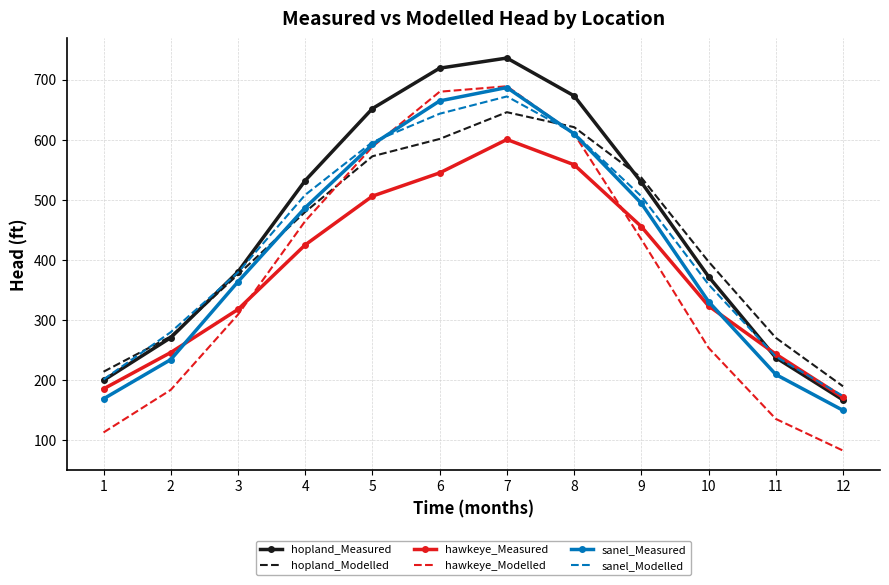

At which label does sanel_Modelled reach its minimum?

12